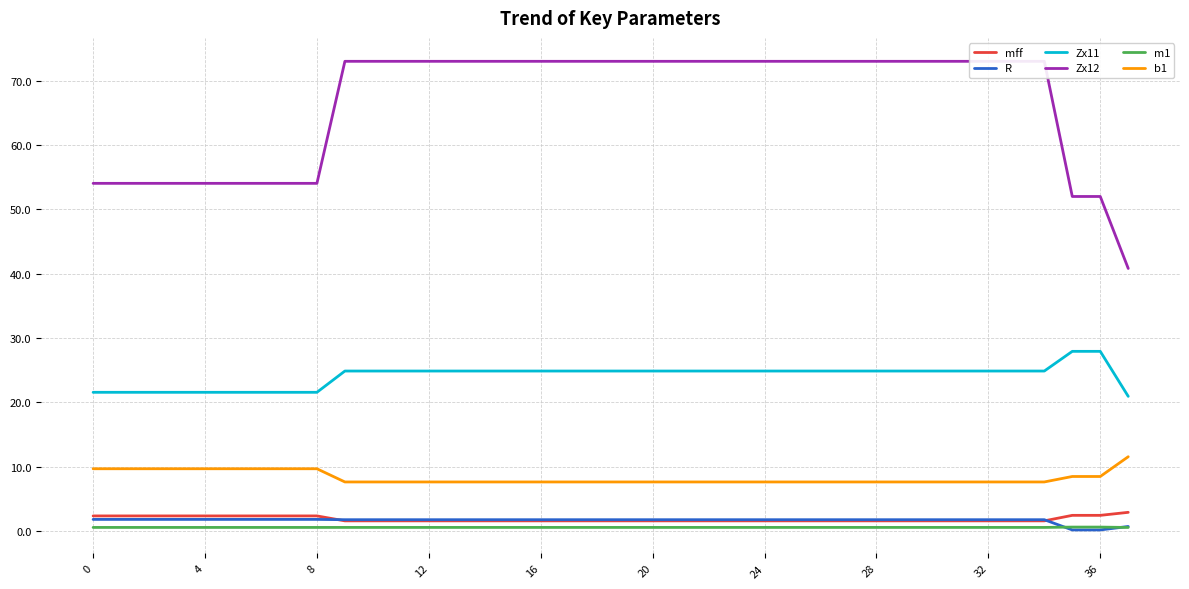

What are all the series names shown in the legend?

mff, R, Zx11, Zx12, m1, b1